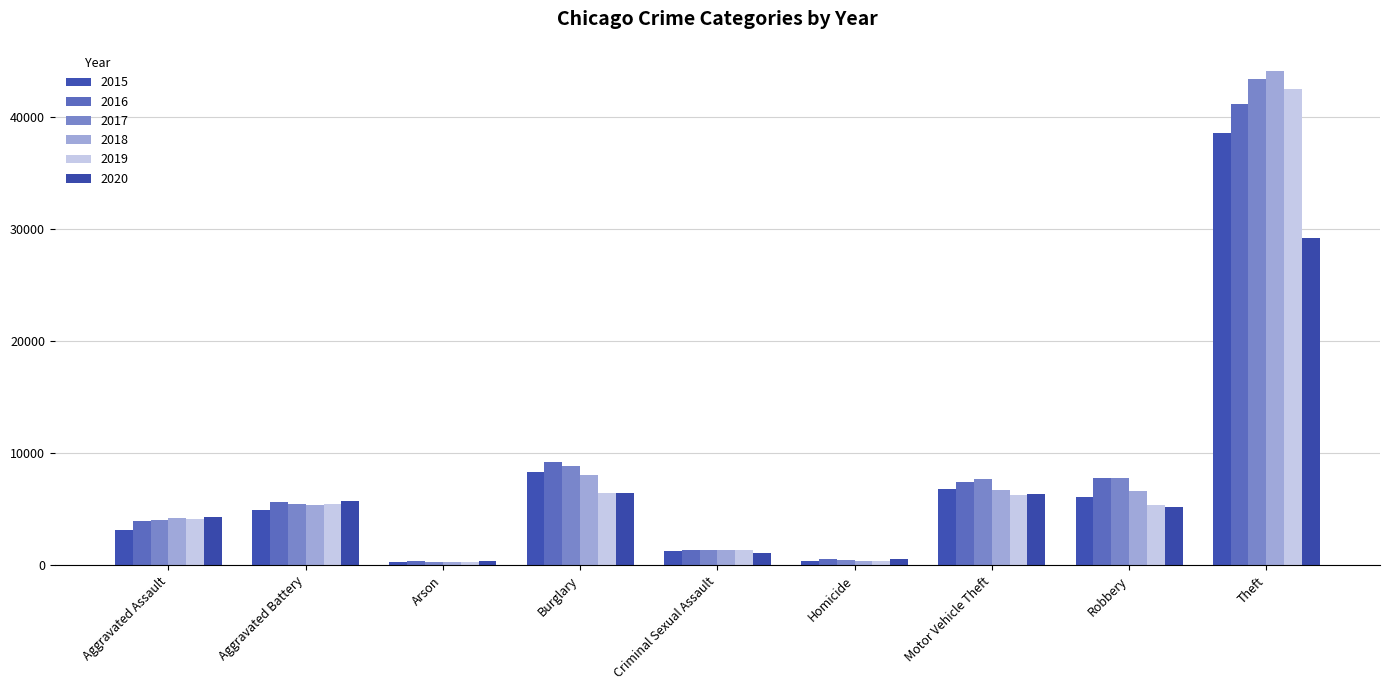

What is the value of the 2019 bar at the 8th from the left?

5342